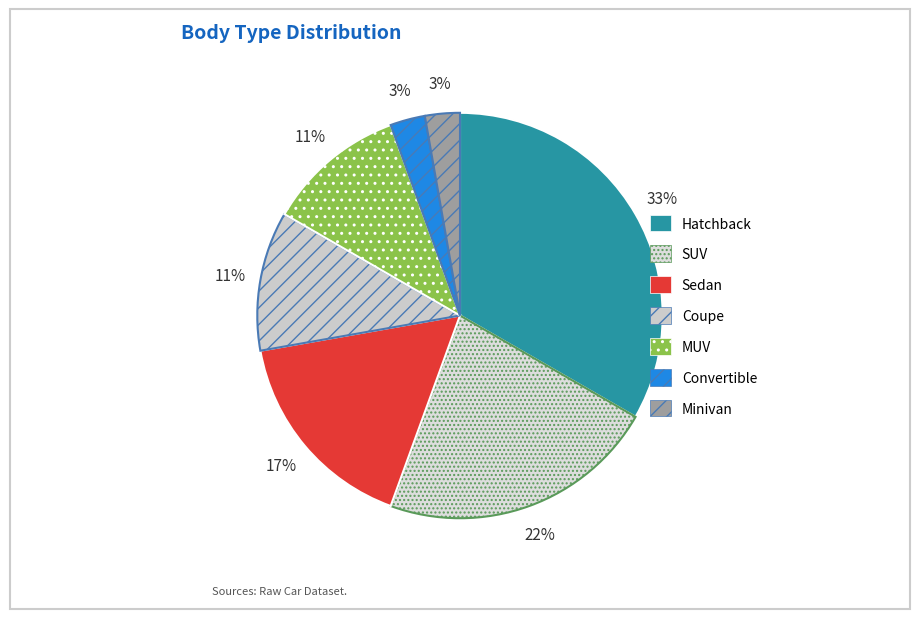

Count the number of slices in the pie.

7